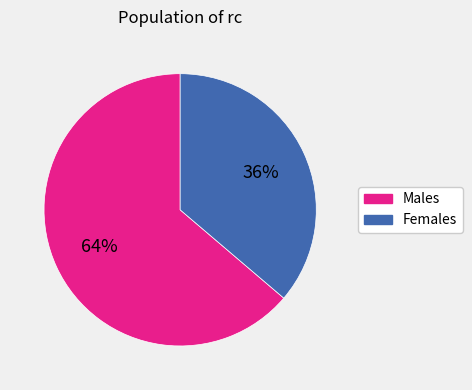

To the nearest percent, what is the average slice percentage?

50%